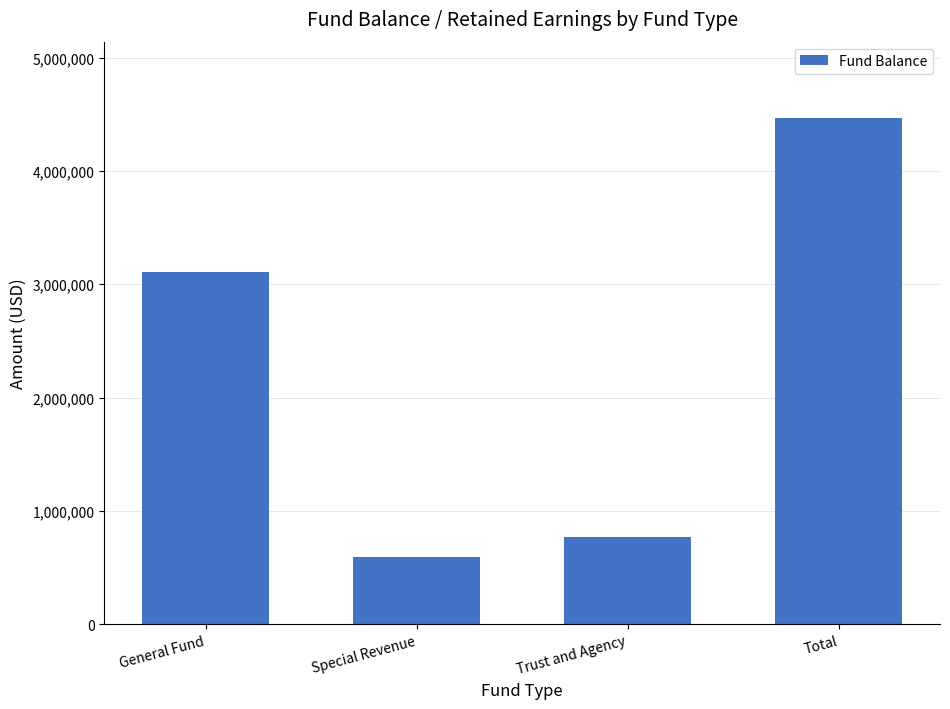

Count the number of data series in this chart.

1